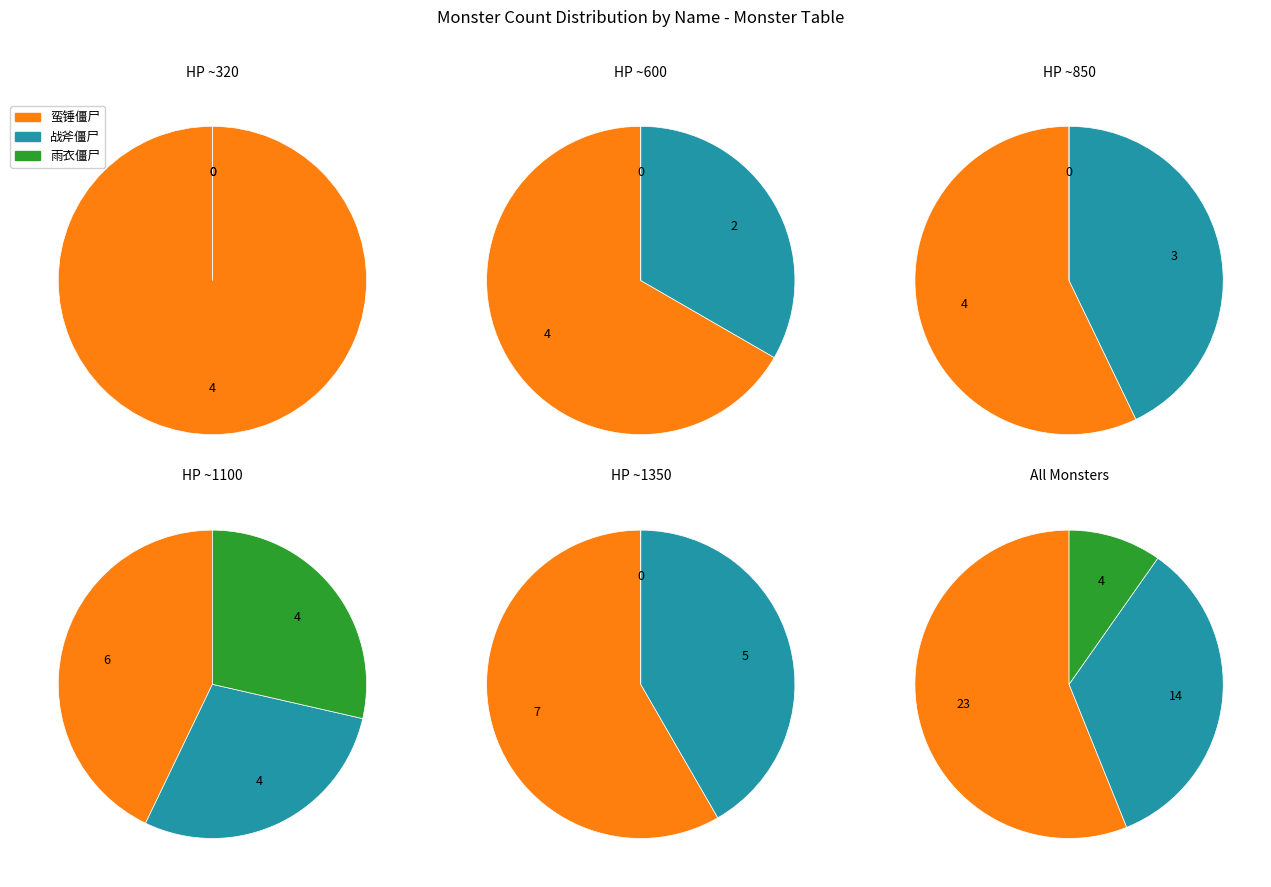

Which slice is the smallest?

雨衣僵尸